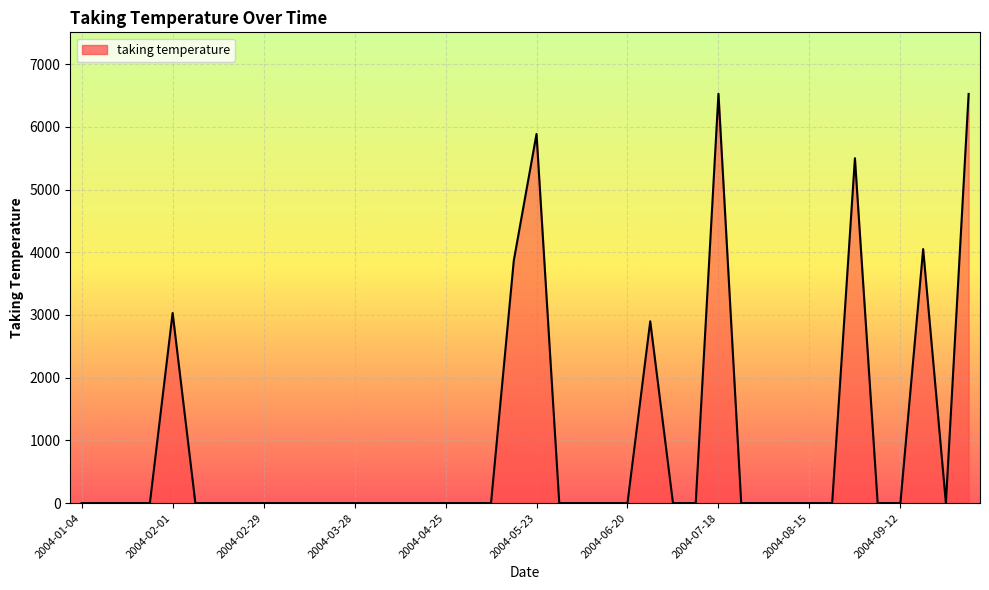

What is the maximum value shown in the chart?

6527.1